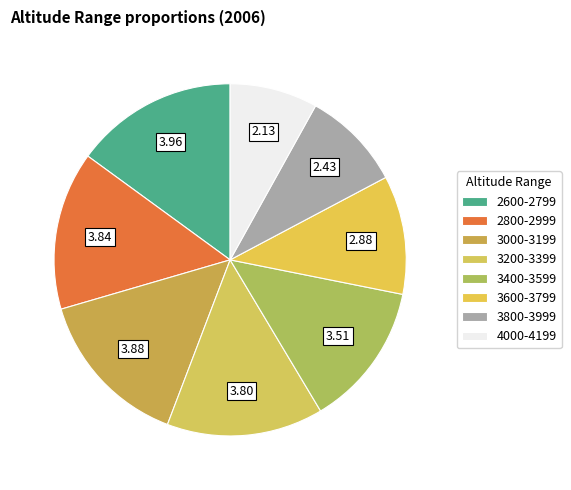

To the nearest percent, what percentage of the pie is 3000-3199?

15%